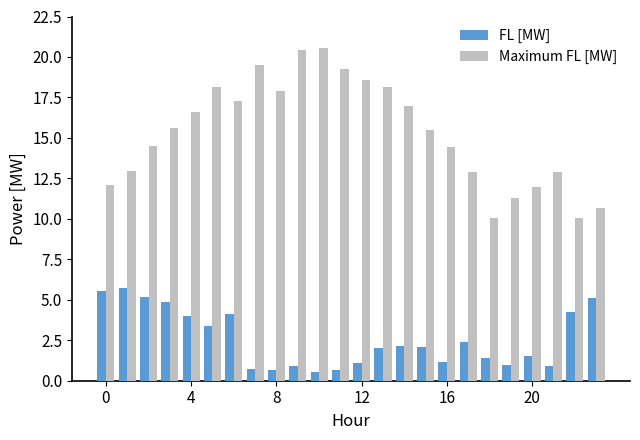

What is the minimum value for FL [MW]?

0.5